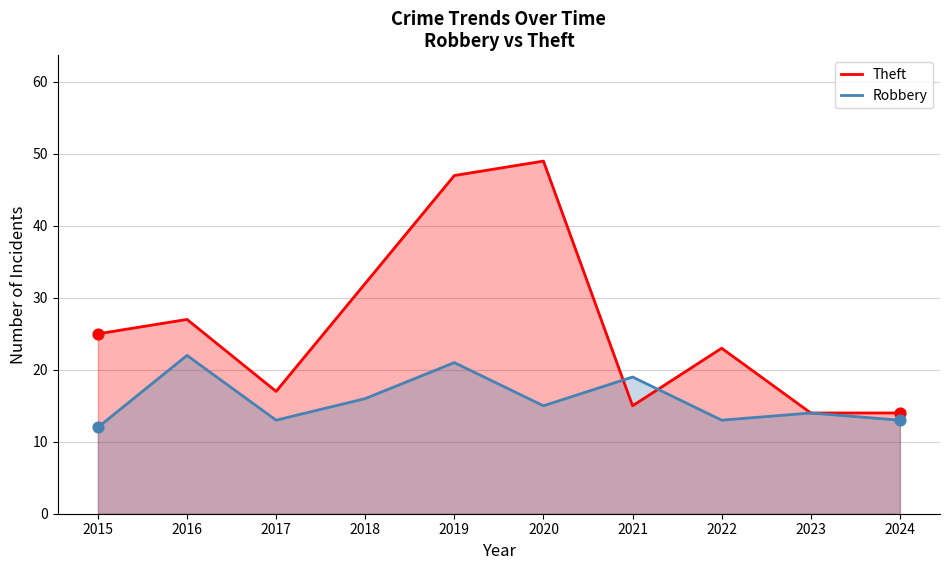

At which category is the sum across all series the highest?

2019